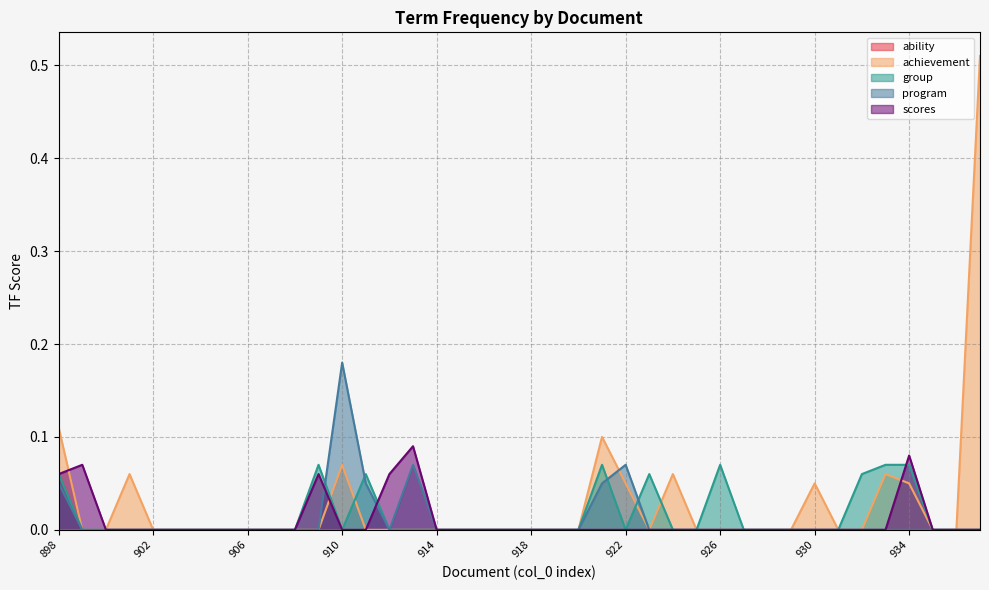

After their last crossing, which series has the higher values: group or scores?

scores